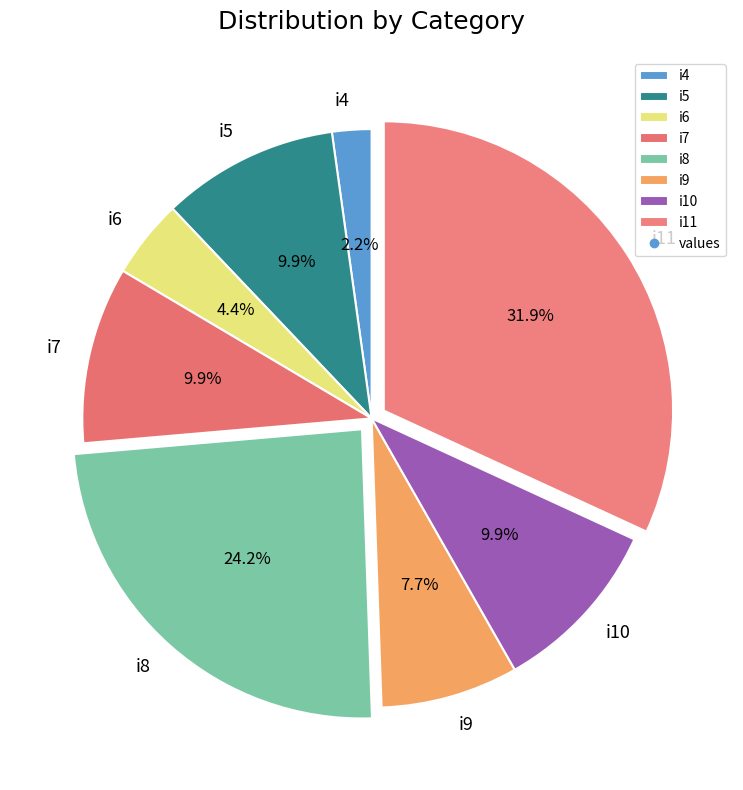

True or false: i4 accounts for 2% of the total.

True